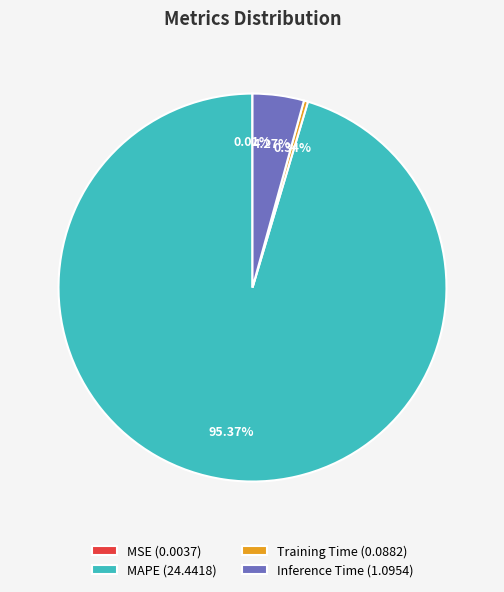

True or false: Training Time accounts for 0% of the total.

True